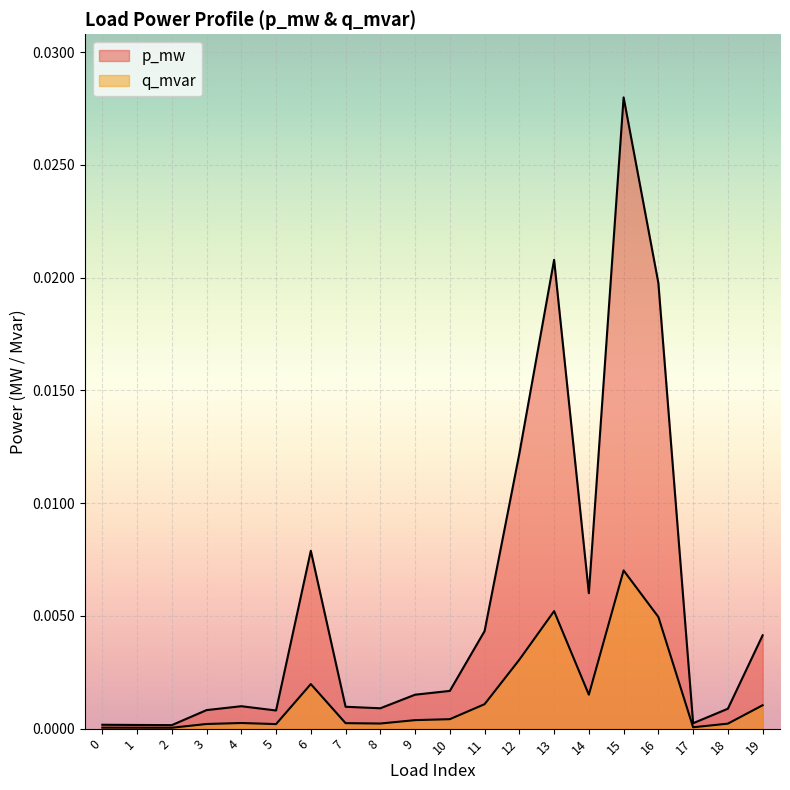

What are all the series names shown in the legend?

p_mw, q_mvar